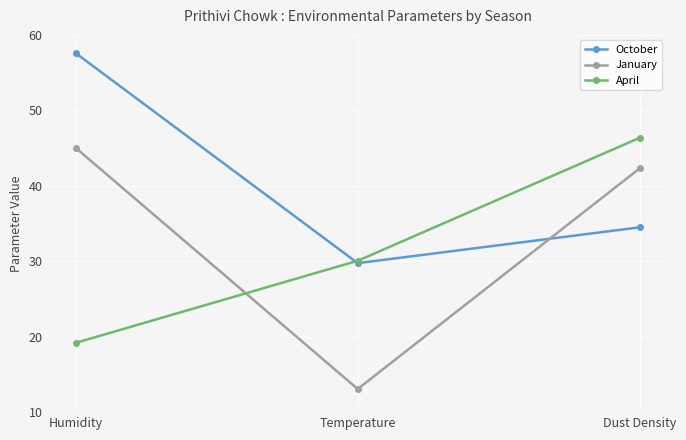

Rank the series at Humidity from highest to lowest value.

October, January, April